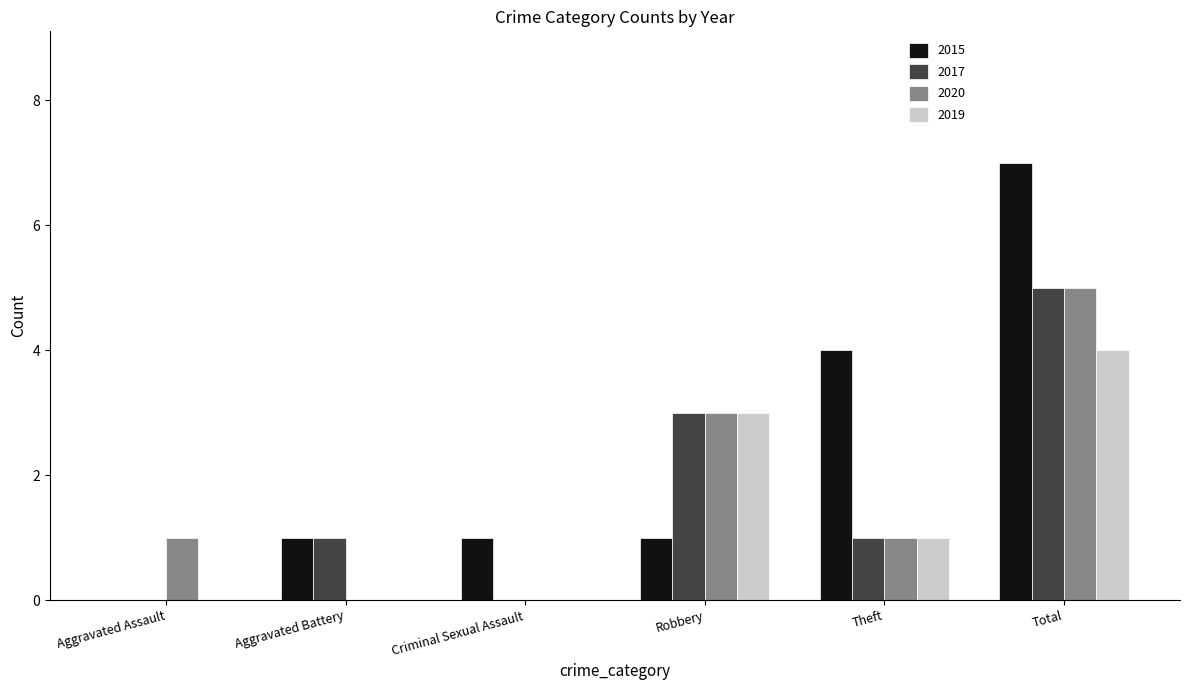

Is it true that 2019 equals 3 at Robbery?

True